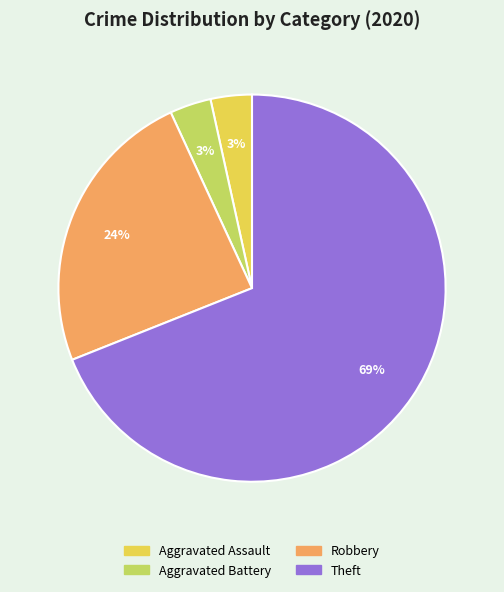

To the nearest percent, what is the average slice percentage?

25%